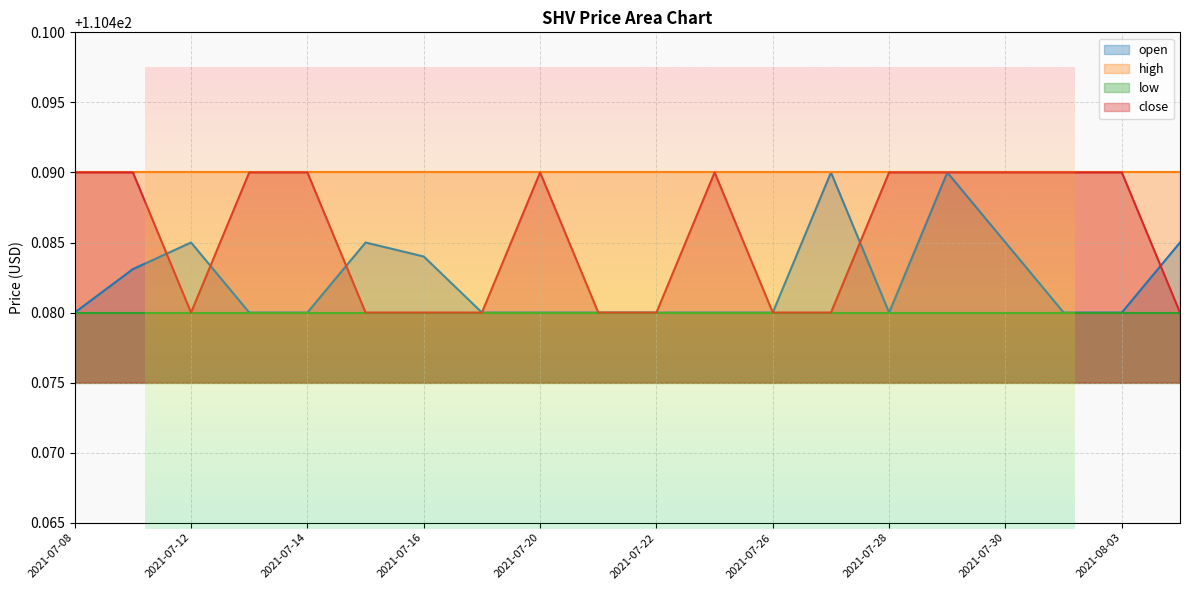

Count the number of data series in this chart.

4